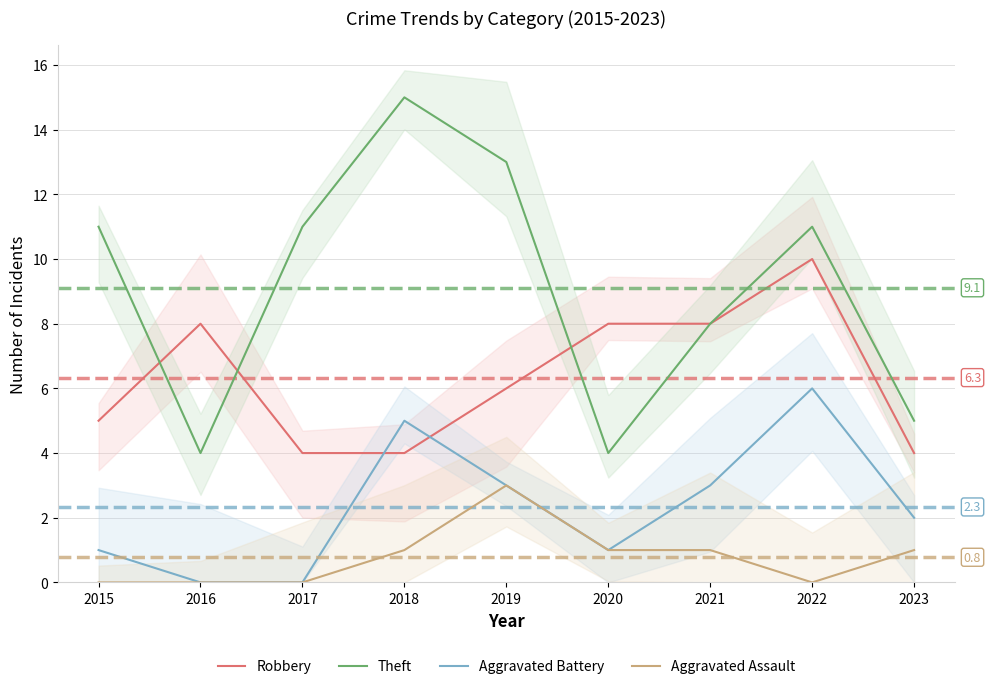

What are all the series names shown in the legend?

Robbery, Theft, Aggravated Battery, Aggravated Assault